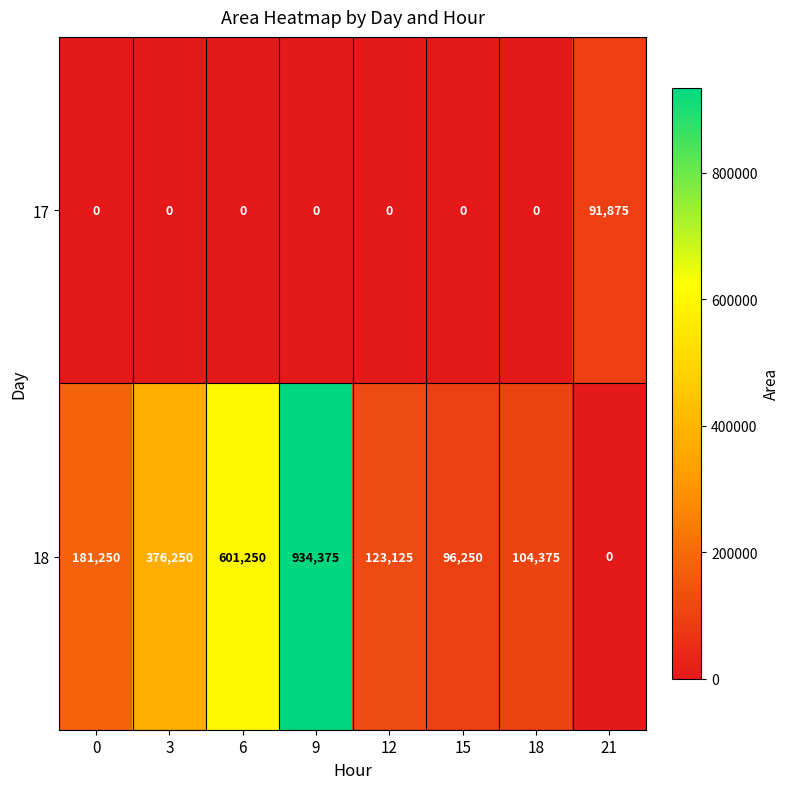

Which series changed the most between 6 and 18?

18